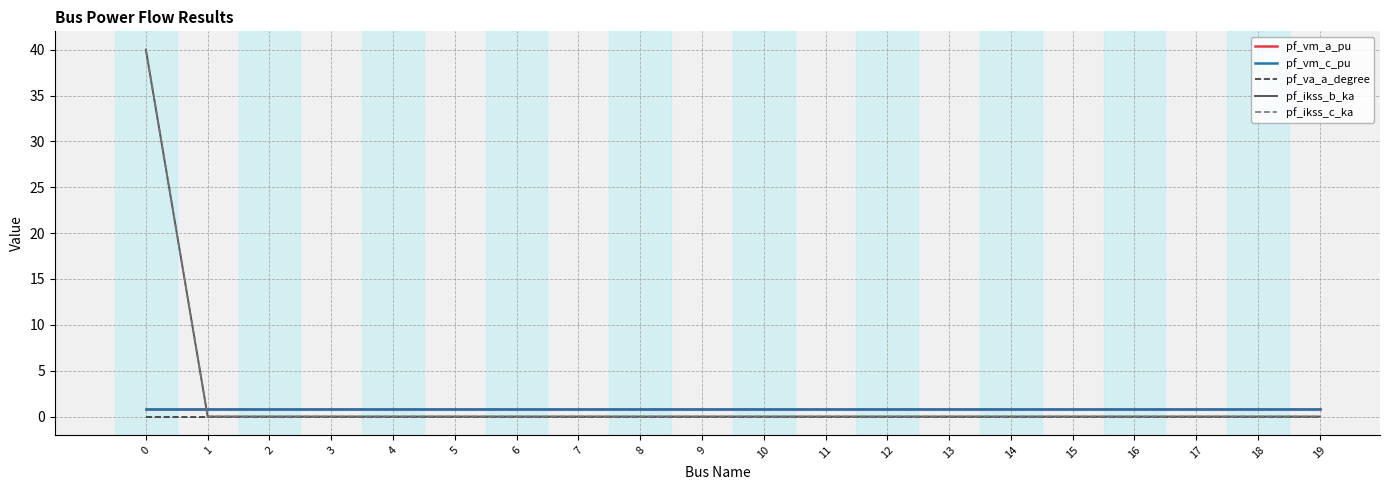

Reading left to right, transcribe all the data shown in this chart.

pf_vm_a_pu: 0=0.9	1=0.9	2=0.9	3=0.9	4=0.9	5=0.9	6=0.9	7=0.9	8=0.9	9=0.9	10=0.9	11=0.9	12=0.9	13=0.9	14=0.9	15=0.9	16=0.9	17=0.9	18=0.9	19=0.9
pf_vm_c_pu: 0=0.9	1=0.9	2=0.9	3=0.9	4=0.9	5=0.9	6=0.9	7=0.9	8=0.9	9=0.9	10=0.9	11=0.9	12=0.9	13=0.9	14=0.9	15=0.9	16=0.9	17=0.9	18=0.9	19=0.9
pf_va_a_degree: 0=0.0	1=0.0	2=0.0	3=0.0	4=0.0	5=0.0	6=0.0	7=0.0	8=0.0	9=0.0	10=0.0	11=0.0	12=0.0	13=0.0	14=0.0	15=0.0	16=0.0	17=0.0	18=0.0	19=0.0
pf_ikss_b_ka: 0=40.0	1=0.0	2=0.0	3=0.0	4=0.0	5=0.0	6=0.0	7=0.0	8=0.0	9=0.0	10=0.0	11=0.0	12=0.0	13=0.0	14=0.0	15=0.0	16=0.0	17=0.0	18=0.0	19=0.0
pf_ikss_c_ka: 0=40.0	1=0.0	2=0.0	3=0.0	4=0.0	5=0.0	6=0.0	7=0.0	8=0.0	9=0.0	10=0.0	11=0.0	12=0.0	13=0.0	14=0.0	15=0.0	16=0.0	17=0.0	18=0.0	19=0.0